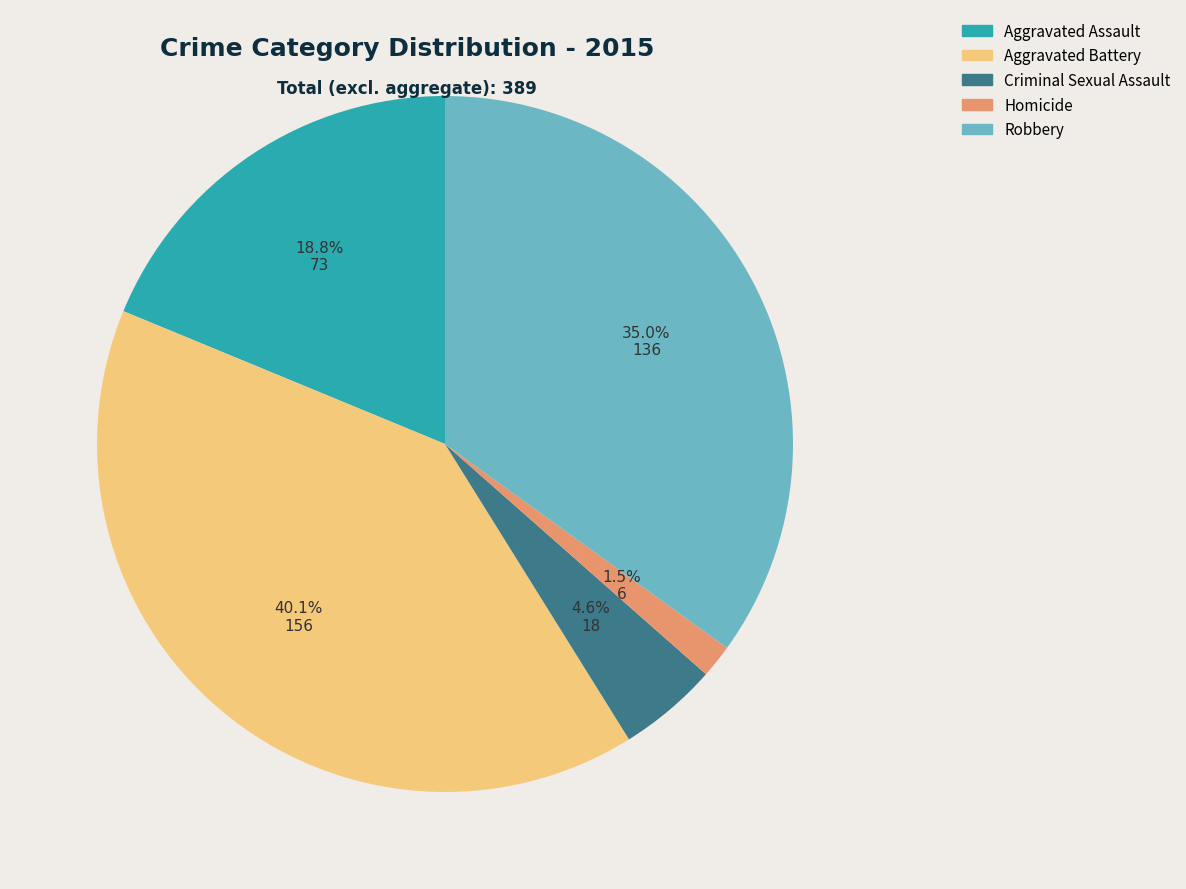

What is the ratio of the value at Aggravated Assault to the value at Criminal Sexual Assault?

4.1